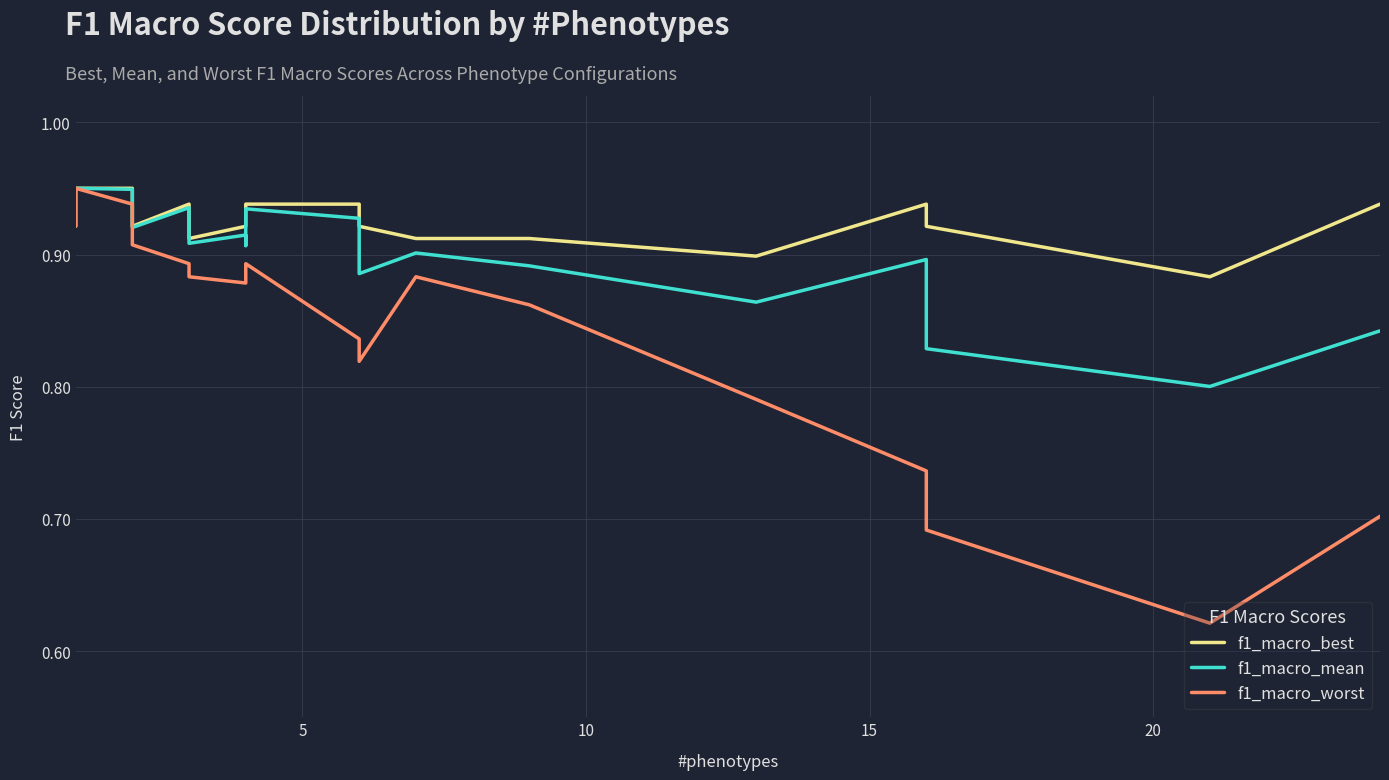

At how many categories does at least one series exceed 0?

20